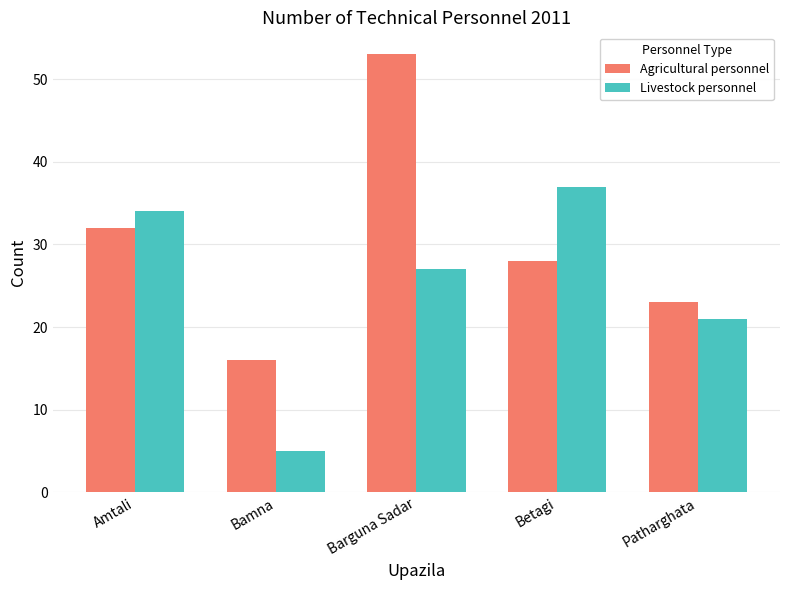

Reading left to right, extract all data points from this chart.

Agricultural personnel: Amtali=32	Bamna=16	Barguna Sadar=53	Betagi=28	Patharghata=23
Livestock personnel: Amtali=34	Bamna=5	Barguna Sadar=27	Betagi=37	Patharghata=21